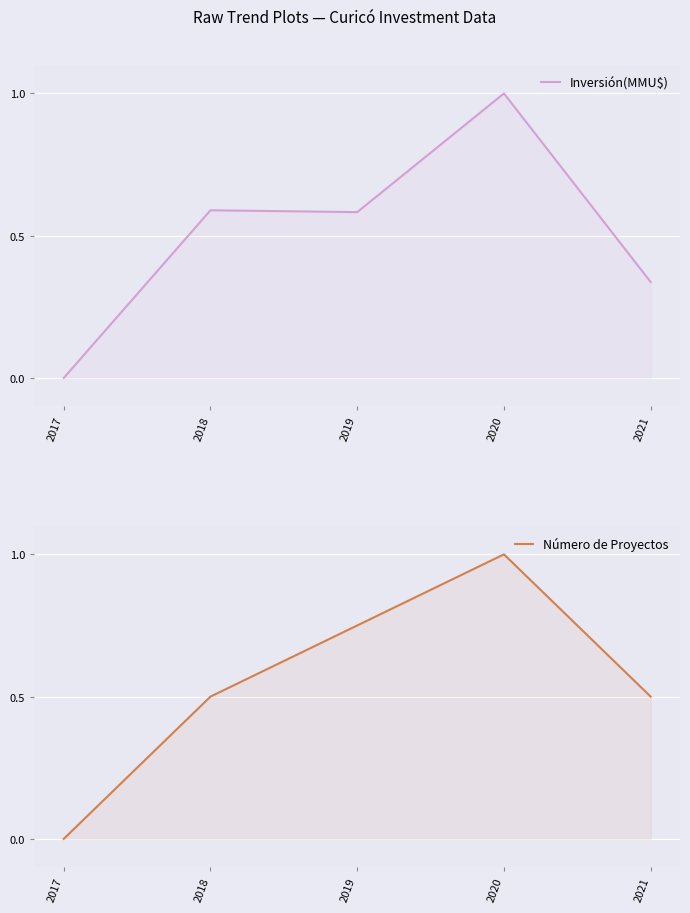

Count the number of categories in the chart.

5